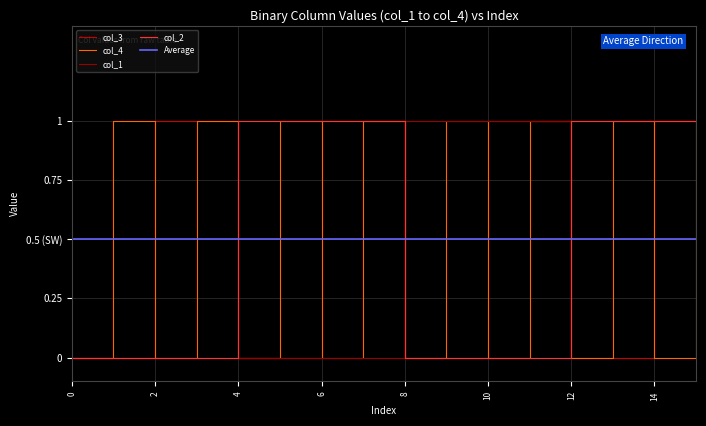

True or false: col_3 has more than 2 interior local peaks.

False